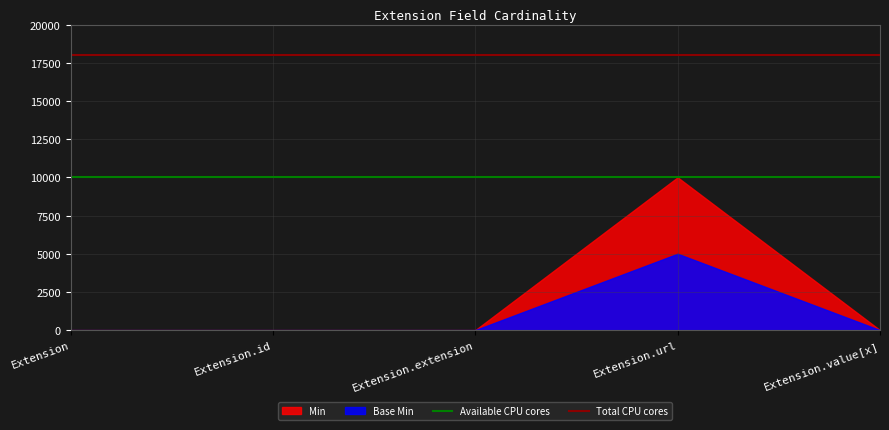

At which category is the sum across all series the highest?

Extension.url